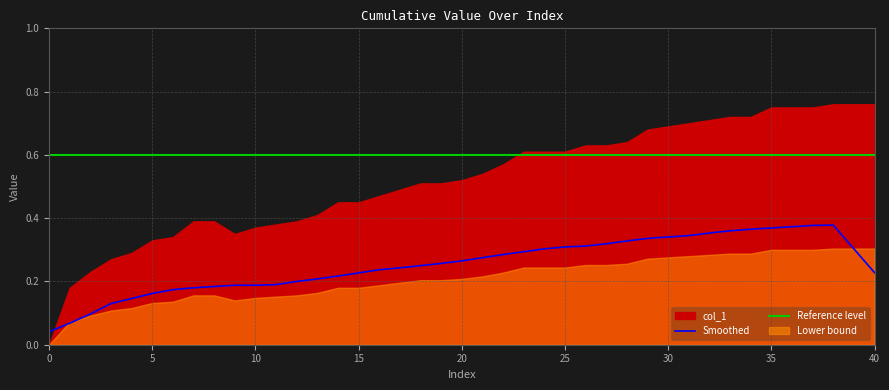

What is the difference between the maximum and minimum values in the Smoothed series?

0.3